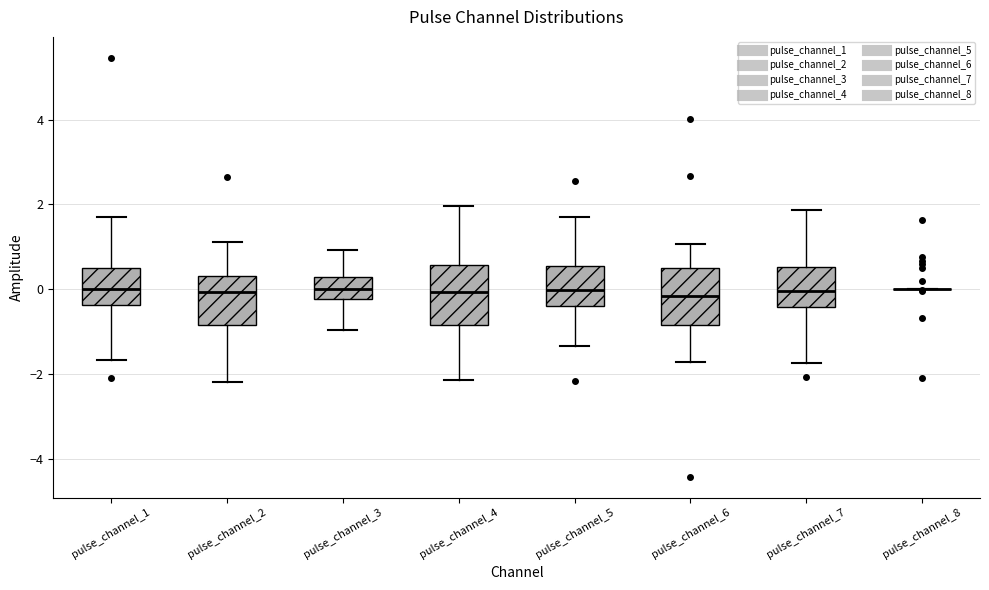

Where is the upper edge of the box for pulse_channel_4 on the y-axis? The values are not printed on the chart, so give them approximately, as read against the axis.

0.6